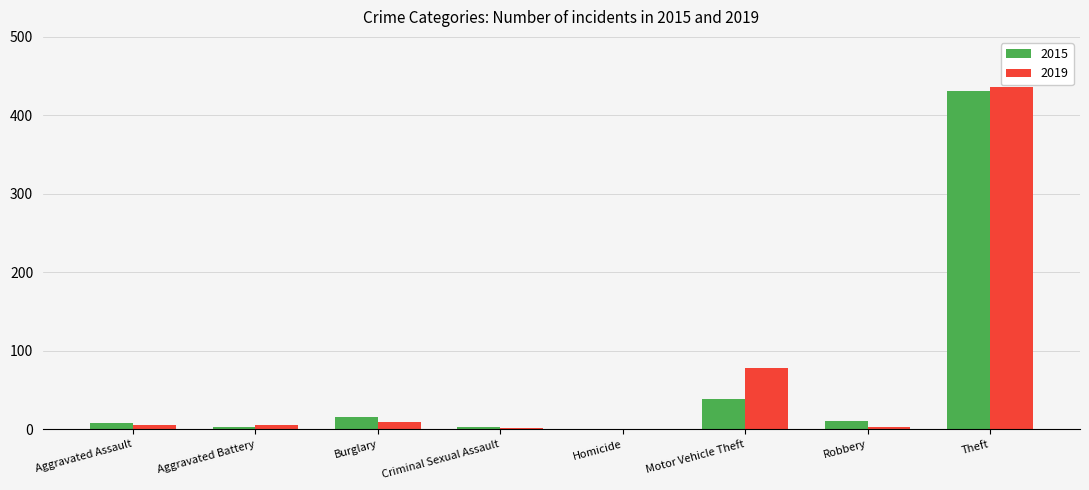

What is the sum of all 2019 values?

540